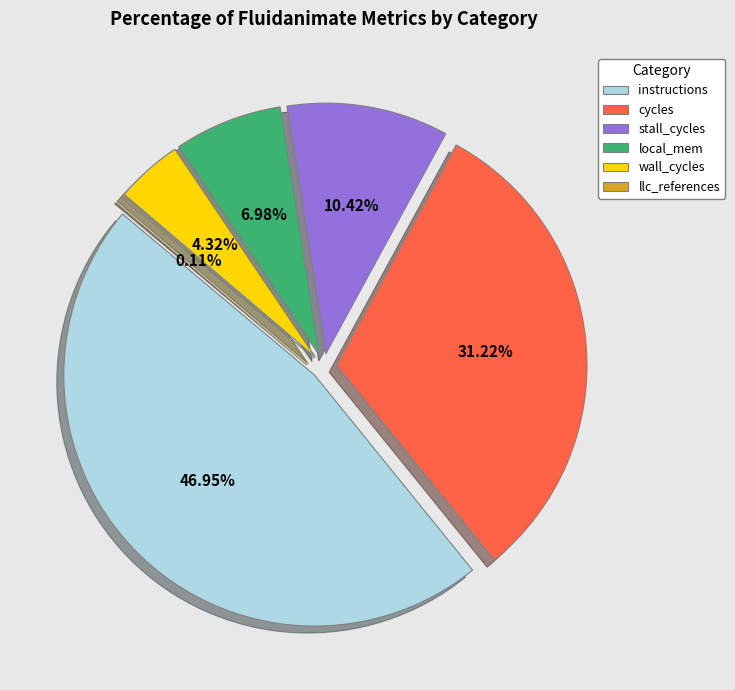

Does wall_cycles represent more than half of the total?

No